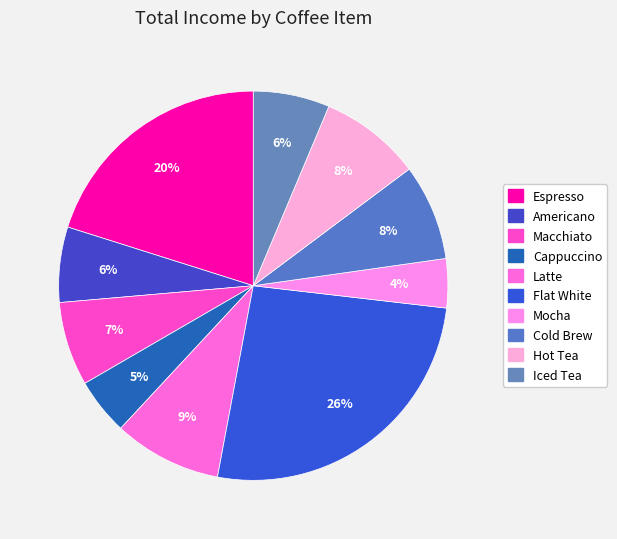

Which slice is the smallest?

Mocha